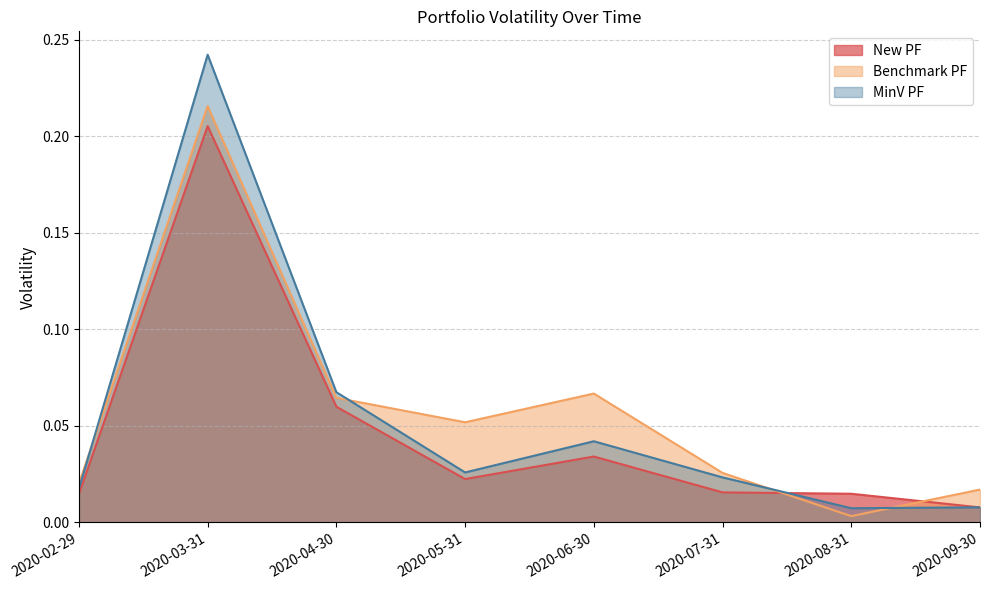

List the labels in order of New PF value, largest first.

2020-03-31, 2020-04-30, 2020-06-30, 2020-05-31, 2020-07-31, 2020-08-31, 2020-02-29, 2020-09-30